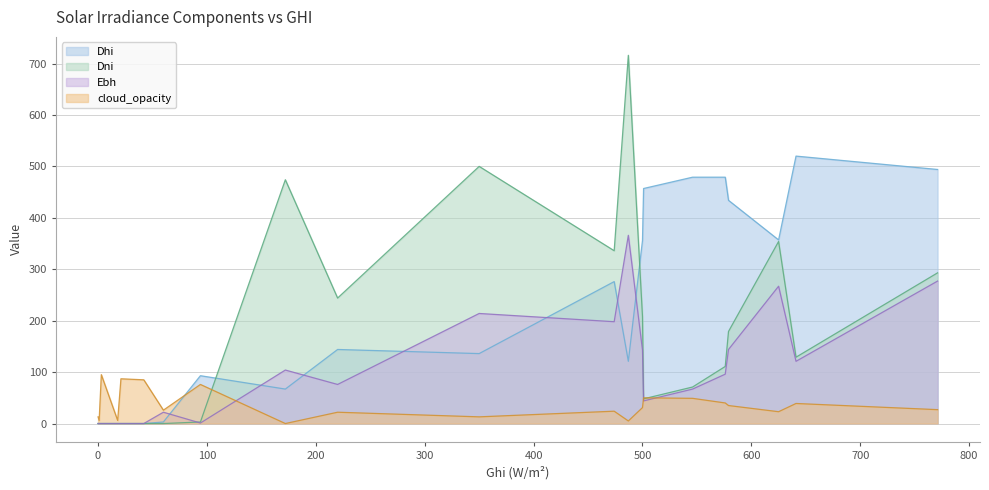

At which category is the sum across all series the highest?

487